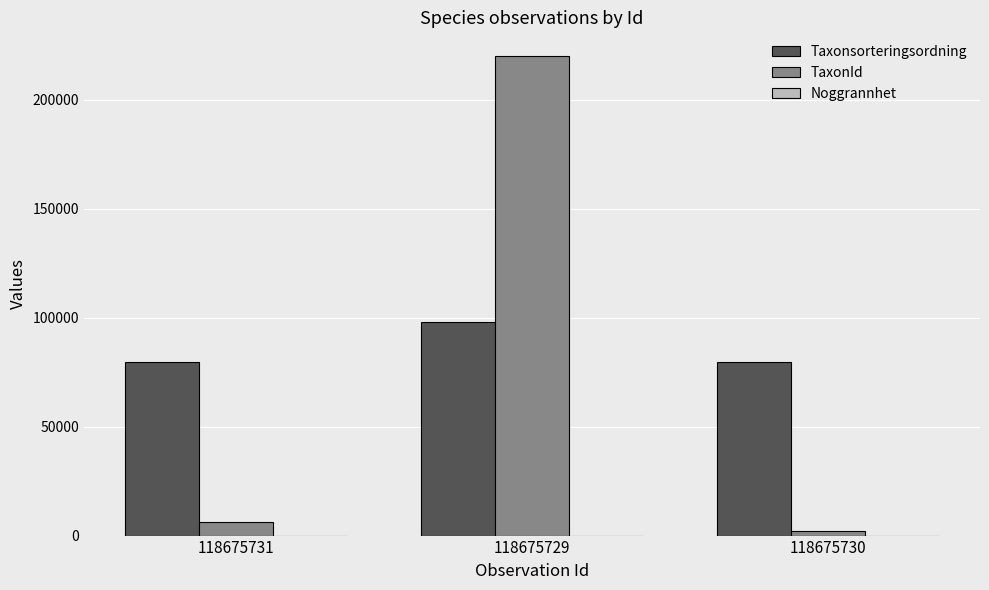

The value of Taxonsorteringsordning at 118675730 is 79575. True or false?

True